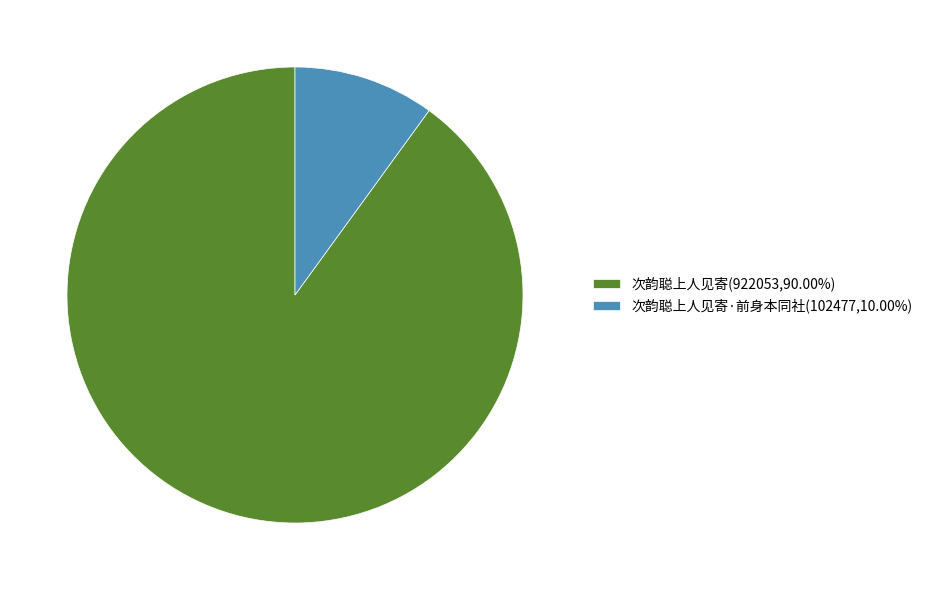

What is the ratio of the value at 次韵聪上人见寄(922053,90.00%) to the value at 次韵聪上人见寄·前身本同社(102477,10.00%)?

9.0